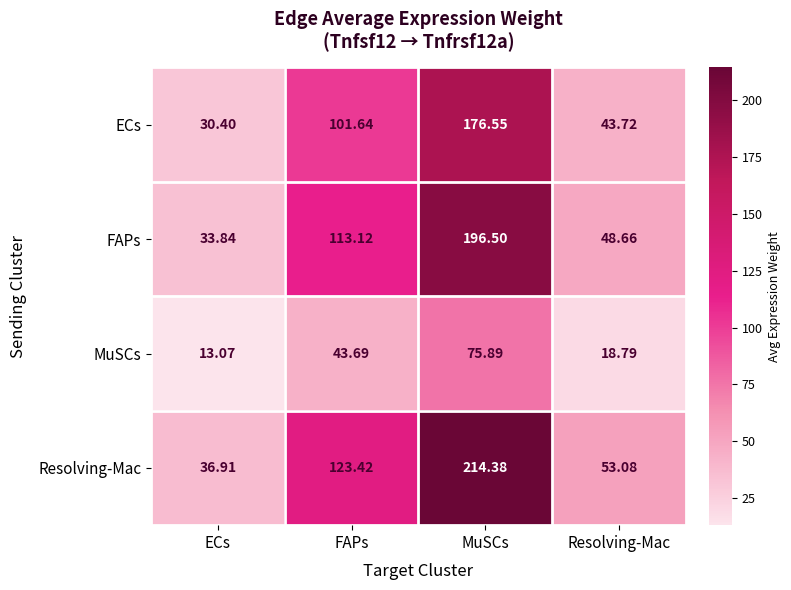

At which label does FAPs first exceed 113?

FAPs